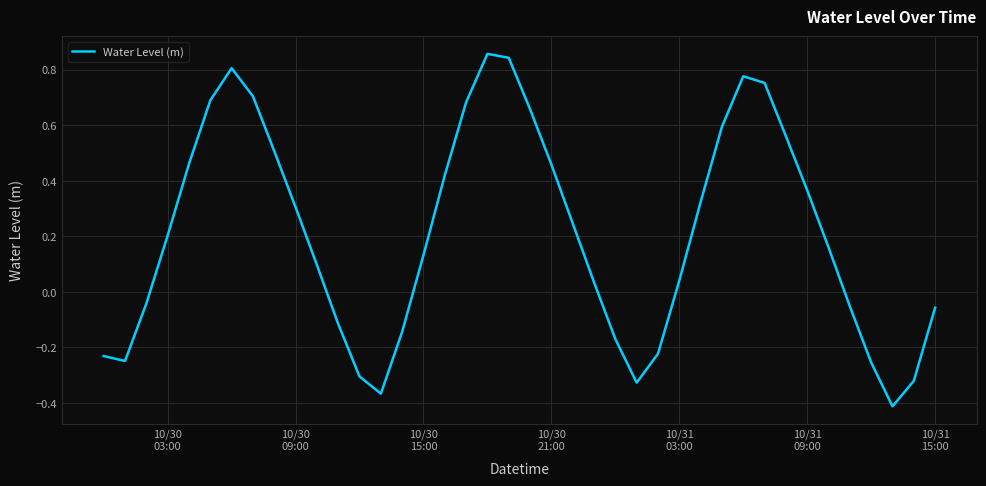

Does the chart have visible grid lines?

Yes